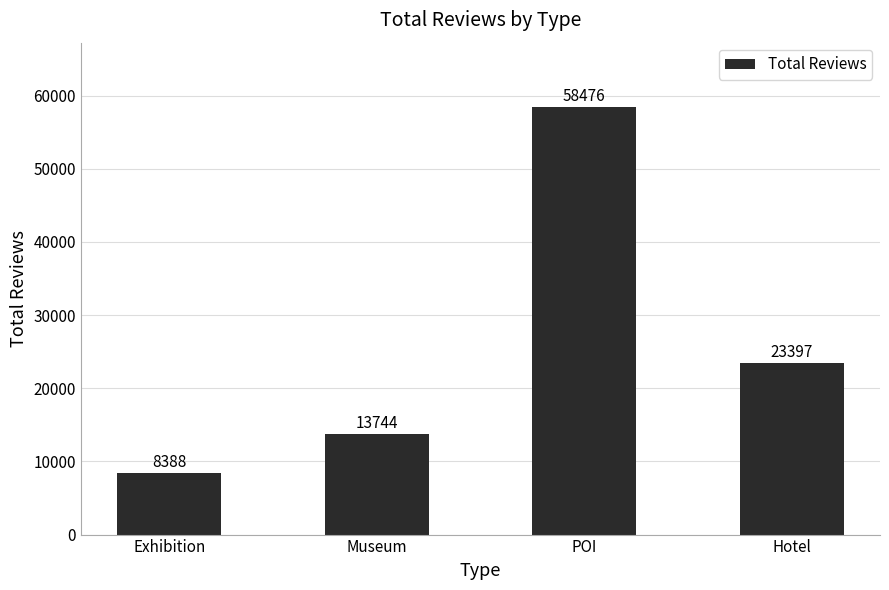

Where does the data first go above 23397?

POI